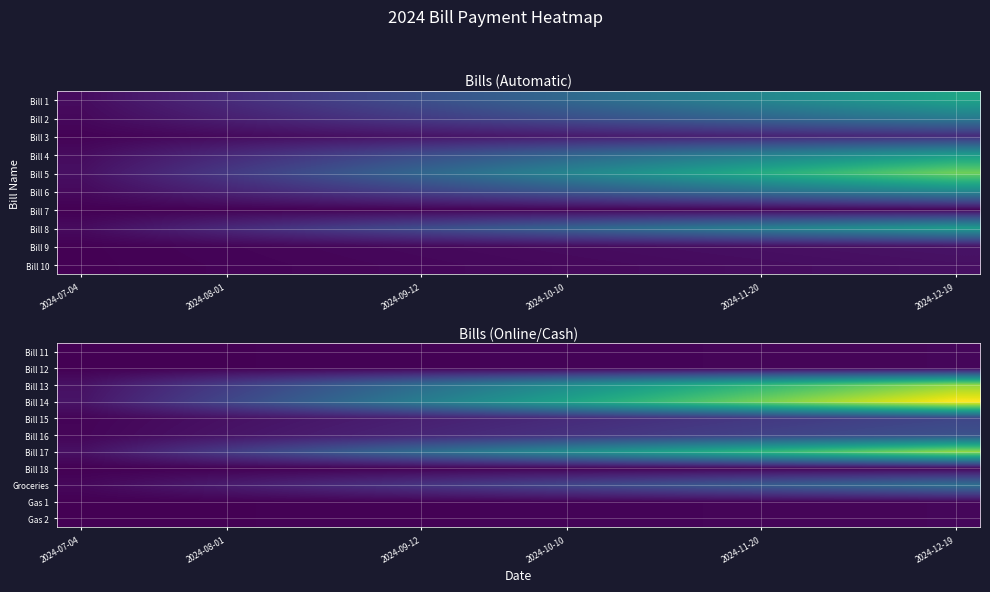

What is the greatest value displayed?

6.2